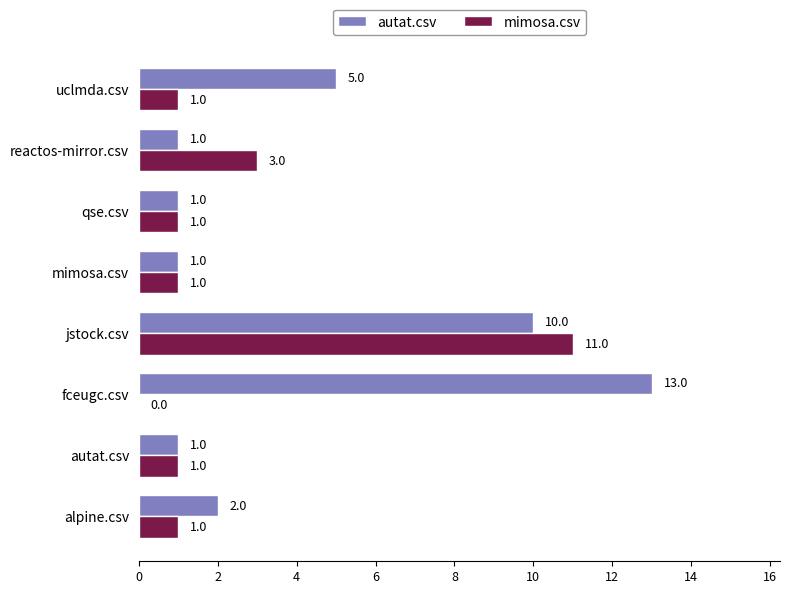

The autat.csv series shows 2 at autat.csv. True or false?

False